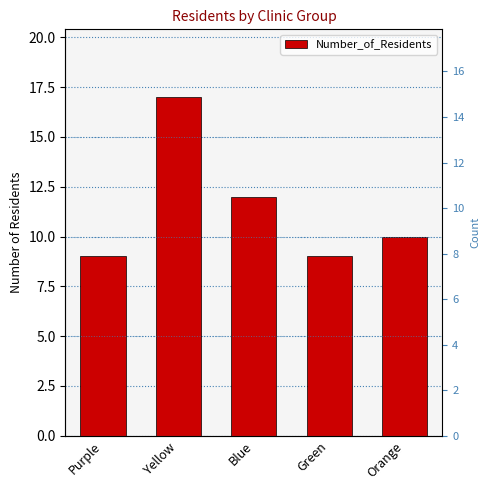

What is the change in value from Purple to Orange?

+1